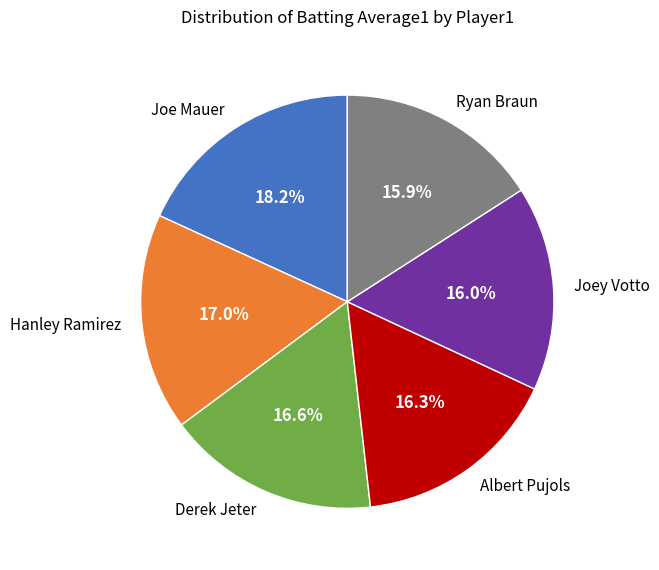

Is there a majority slice in this chart?

No